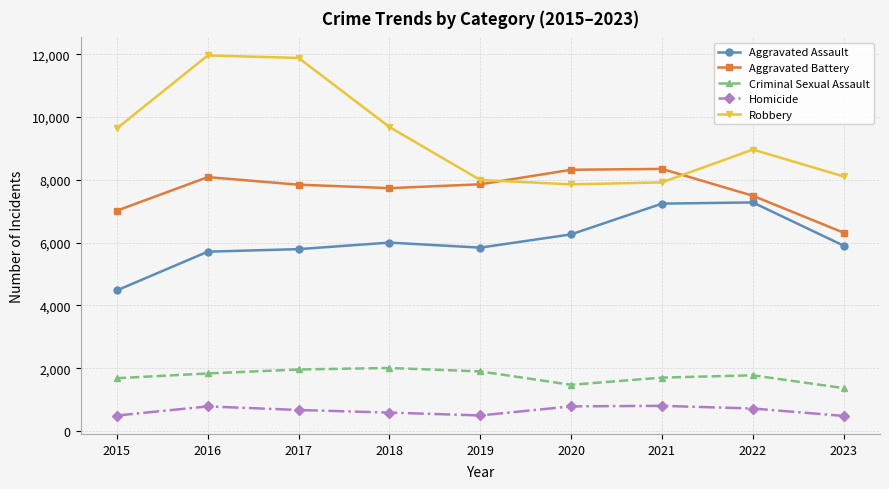

True or false: Aggravated Assault and Robbery cross at least once.

False